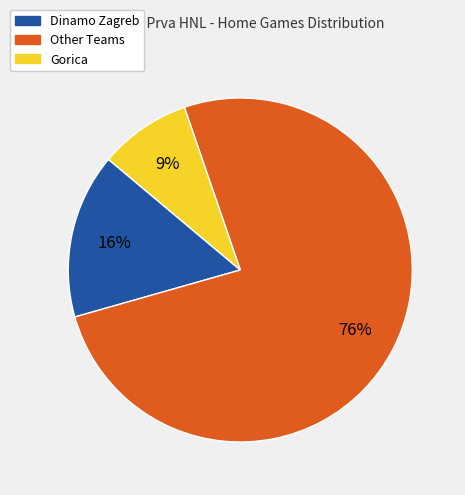

To the nearest percent, what is the average slice percentage?

33%